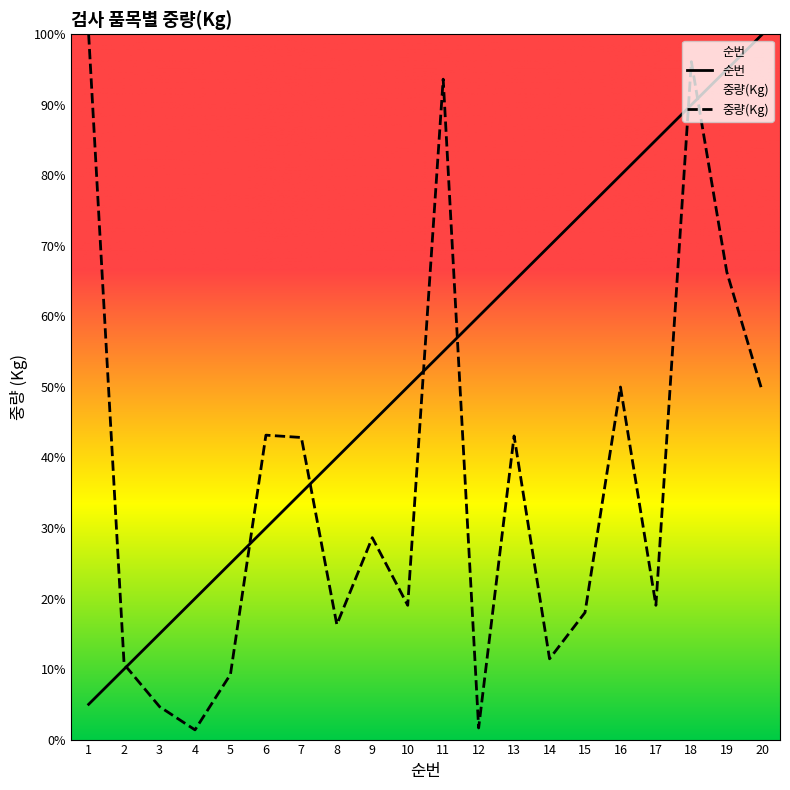

Reading left to right, transcribe all the data shown in this chart.

순번: 5.0	10.0	15.0	20.0	25.0	30.0	35.0	40.0	45.0	50.0	55.0	60.0	65.0	70.0	75.0	80.0	85.0	90.0	95.0	100.0
중량(Kg): 100.0	10.7	4.7	1.4	9.2	43.2	42.8	16.3	28.6	19.0	93.6	1.7	43.1	11.5	18.0	50.0	19.0	96.1	66.3	49.4